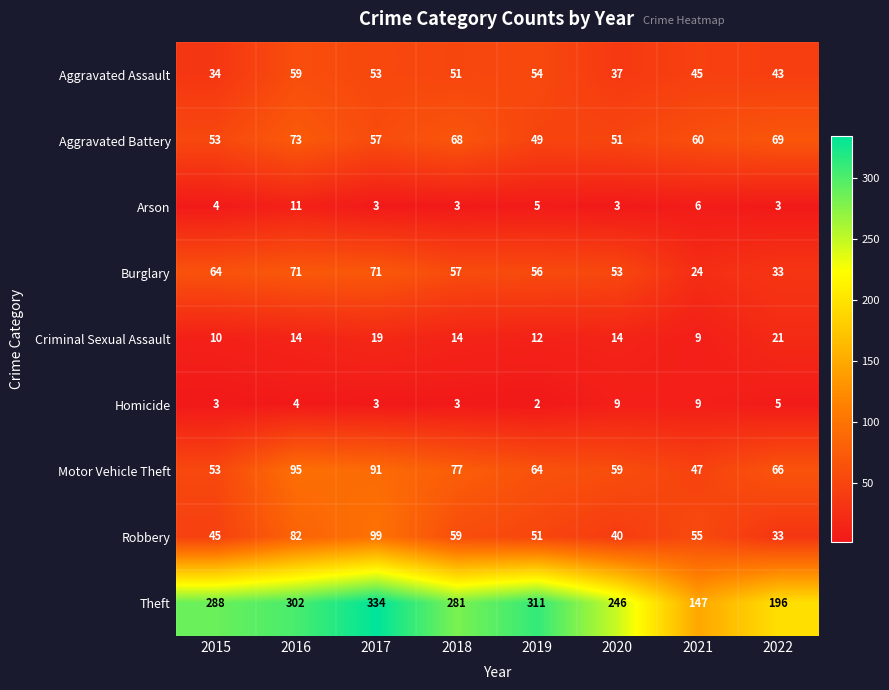

How many data points in Criminal Sexual Assault are less than 14?

3